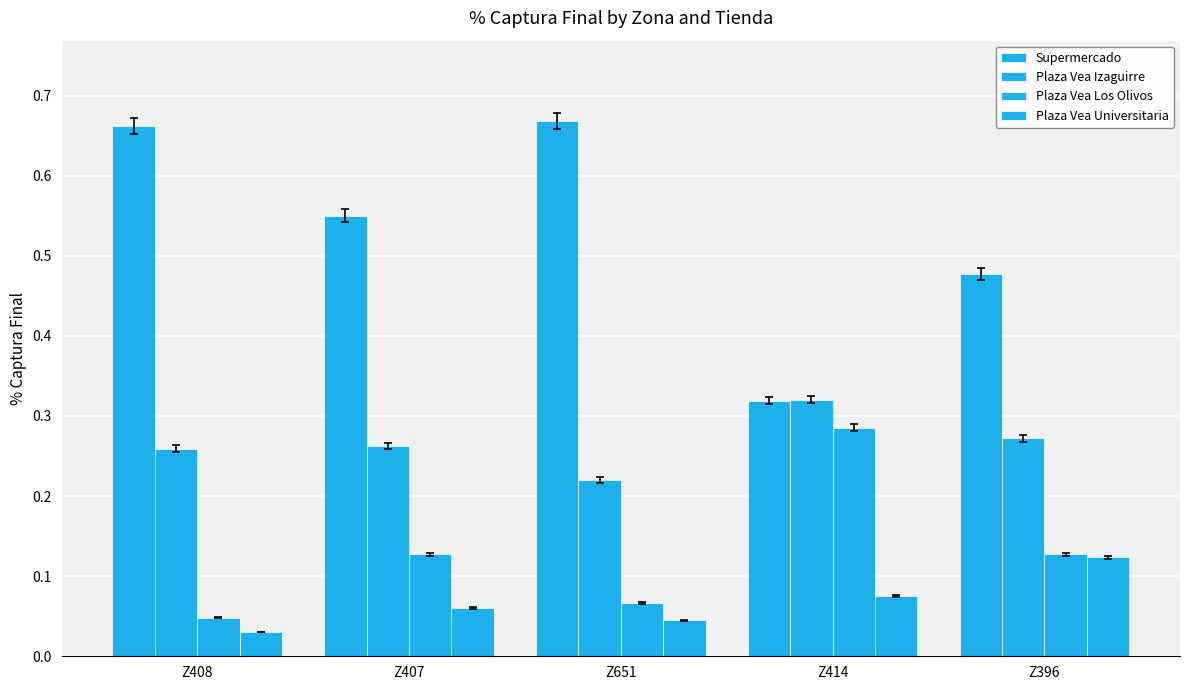

Rank the series by their maximum value, from lowest to highest.

Plaza Vea Universitaria, Plaza Vea Los Olivos, Plaza Vea Izaguirre, Supermercado